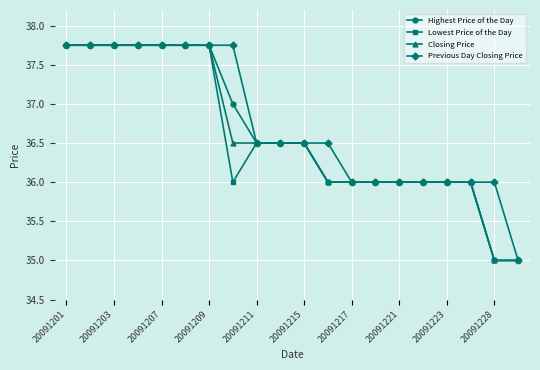

What is the value of the Highest Price of the Day point at the 15th from the left?

36.0